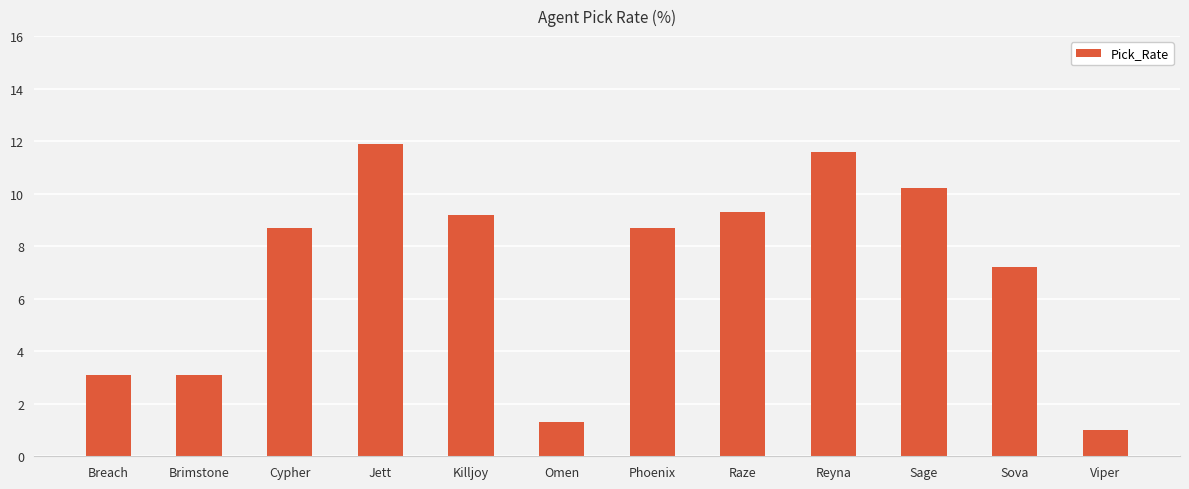

Is it true that the value at Viper is 1.0?

True